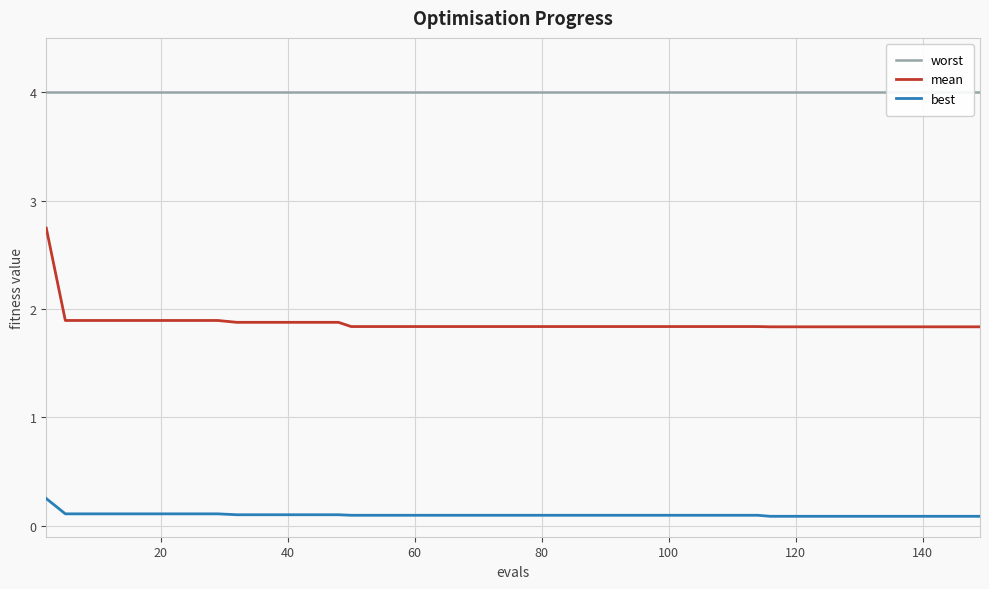

Rank the series by their average value, from highest to lowest.

worst, mean, best